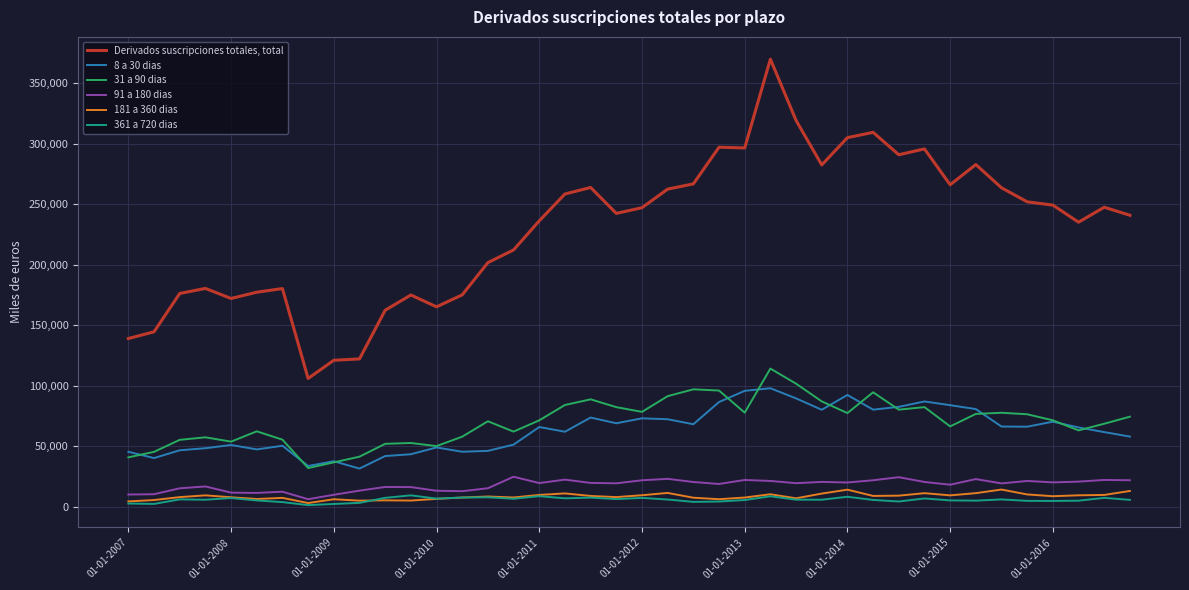

True or false: Derivados suscripciones totales, total and 181 a 360 dias intersect in this chart.

False